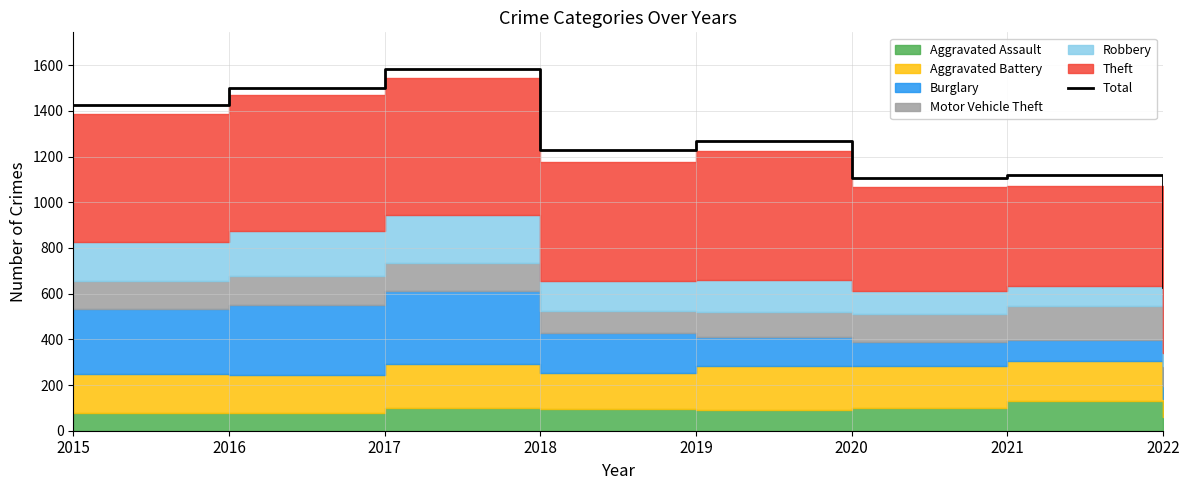

How many data points are above 1267?

3